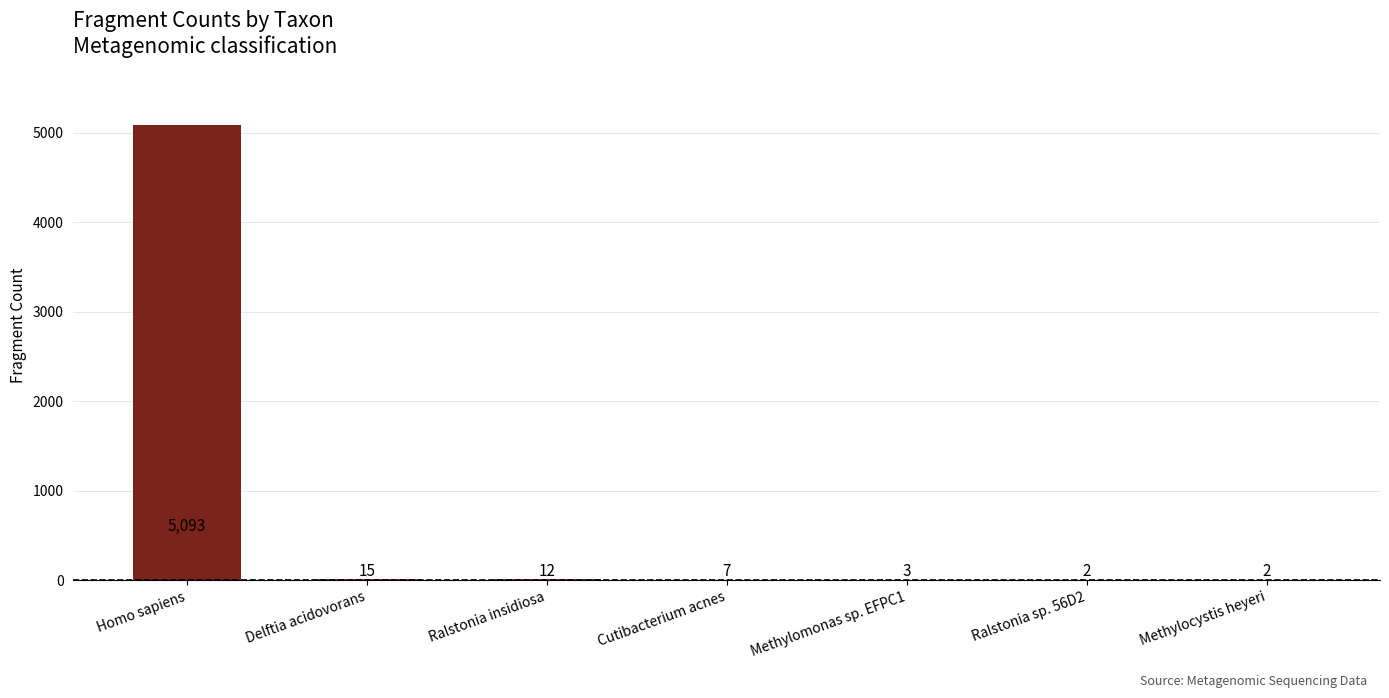

How many distinct data groups are displayed?

1